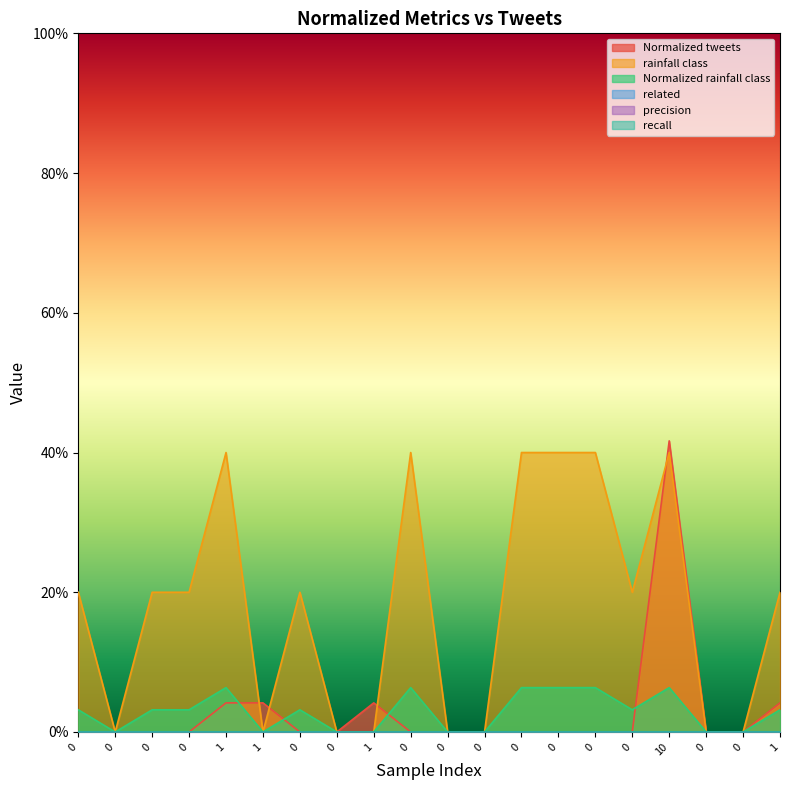

Reading left to right, transcribe all the data shown in this chart.

Normalized tweets: 0=0.0	0=0.0	0=0.0	0=0.0	1=0.0	1=0.0	0=0.0	0=0.0	1=0.0	0=0.0	0=0.0	0=0.0	0=0.0	0=0.0	0=0.0	0=0.0	10=0.4	0=0.0	0=0.0	1=0.0
rainfall class: 0=0.2	0=0.0	0=0.2	0=0.2	1=0.4	1=0.0	0=0.2	0=0.0	1=0.0	0=0.4	0=0.0	0=0.0	0=0.4	0=0.4	0=0.4	0=0.2	10=0.4	0=0.0	0=0.0	1=0.2
Normalized rainfall class: 0=0.0	0=0.0	0=0.0	0=0.0	1=0.1	1=0.0	0=0.0	0=0.0	1=0.0	0=0.1	0=0.0	0=0.0	0=0.1	0=0.1	0=0.1	0=0.0	10=0.1	0=0.0	0=0.0	1=0.0